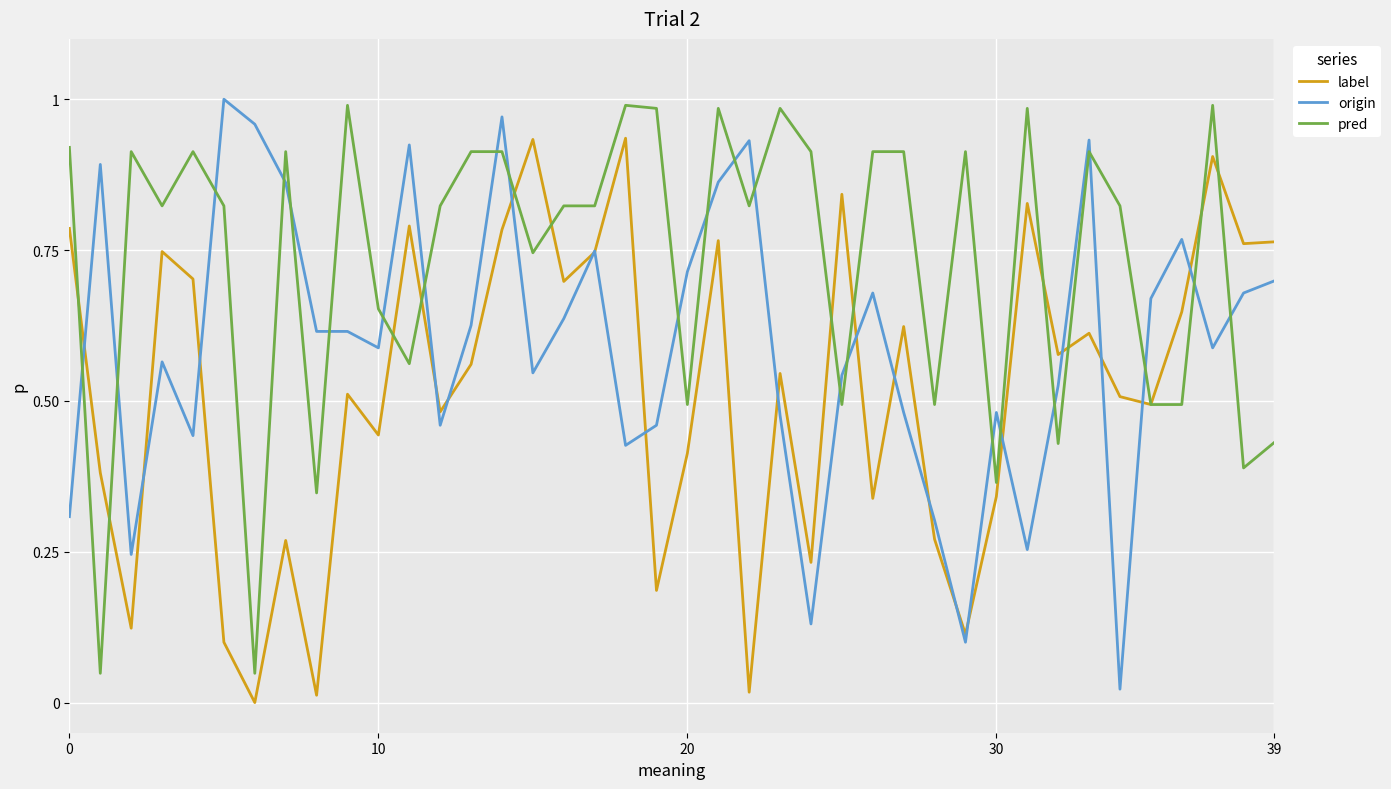

Which series has the largest total across all categories?

pred